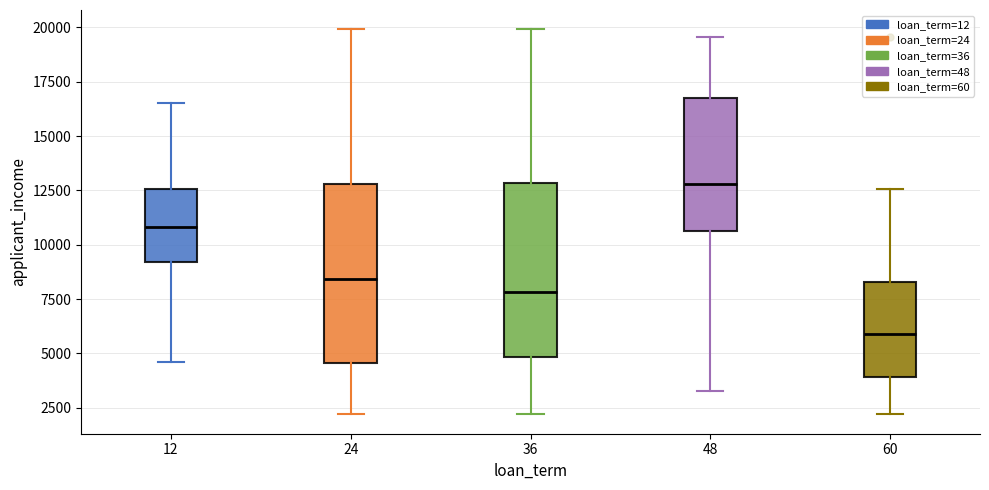

Which box's median line is the highest?

48